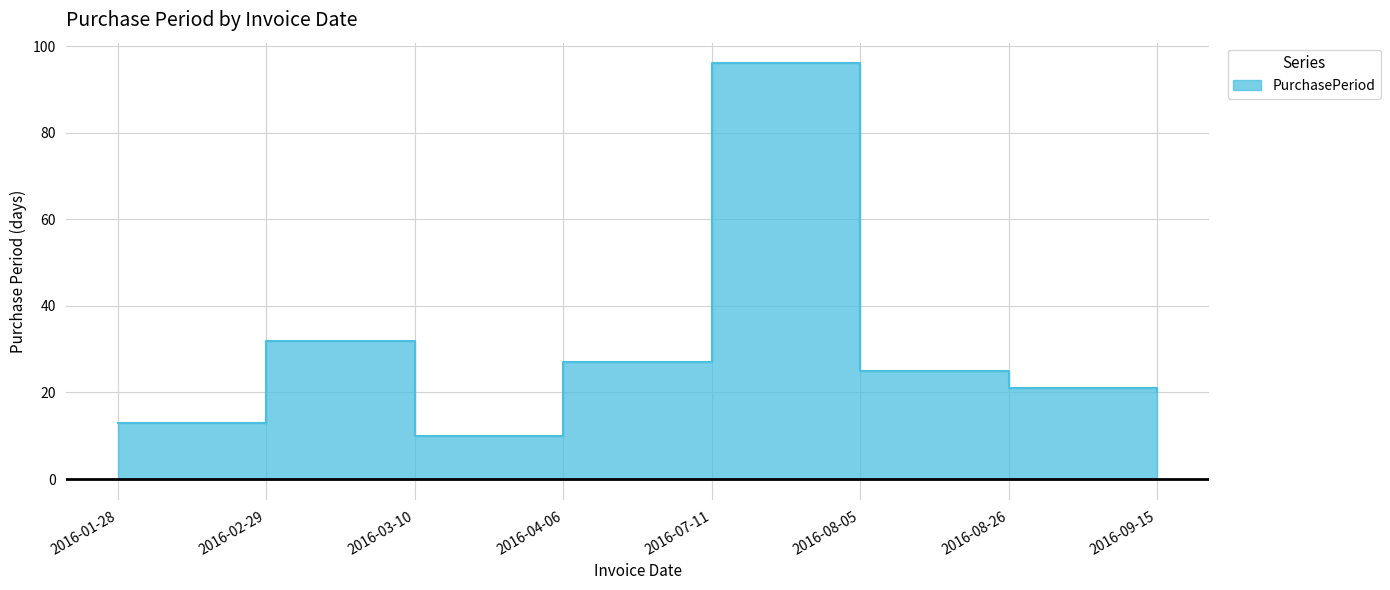

Reading right to left, extract all data points from this chart.

2016-09-15=20	2016-08-26=21	2016-08-05=25	2016-07-11=96	2016-04-06=27	2016-03-10=10	2016-02-29=32	2016-01-28=13